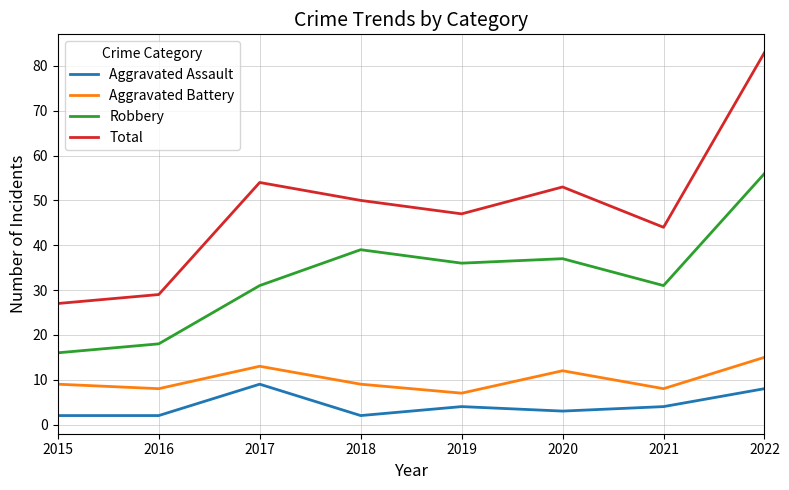

True or false: Robbery and Aggravated Battery intersect in this chart.

False